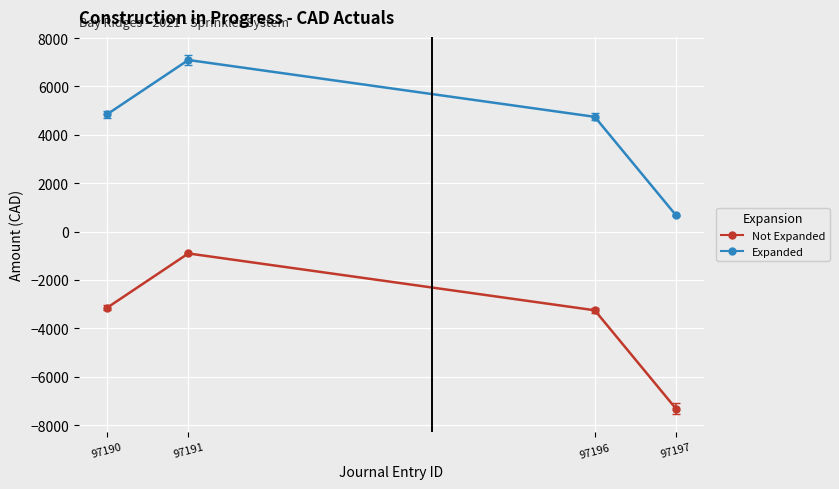

What is the total value across all series at 97196?

1489.1